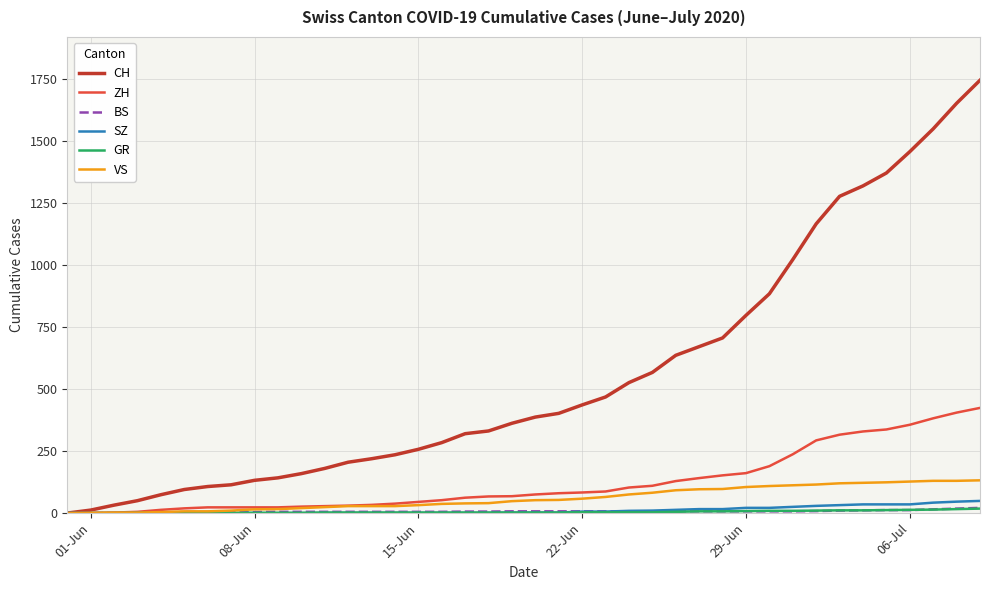

How many lines are shown in the chart?

6